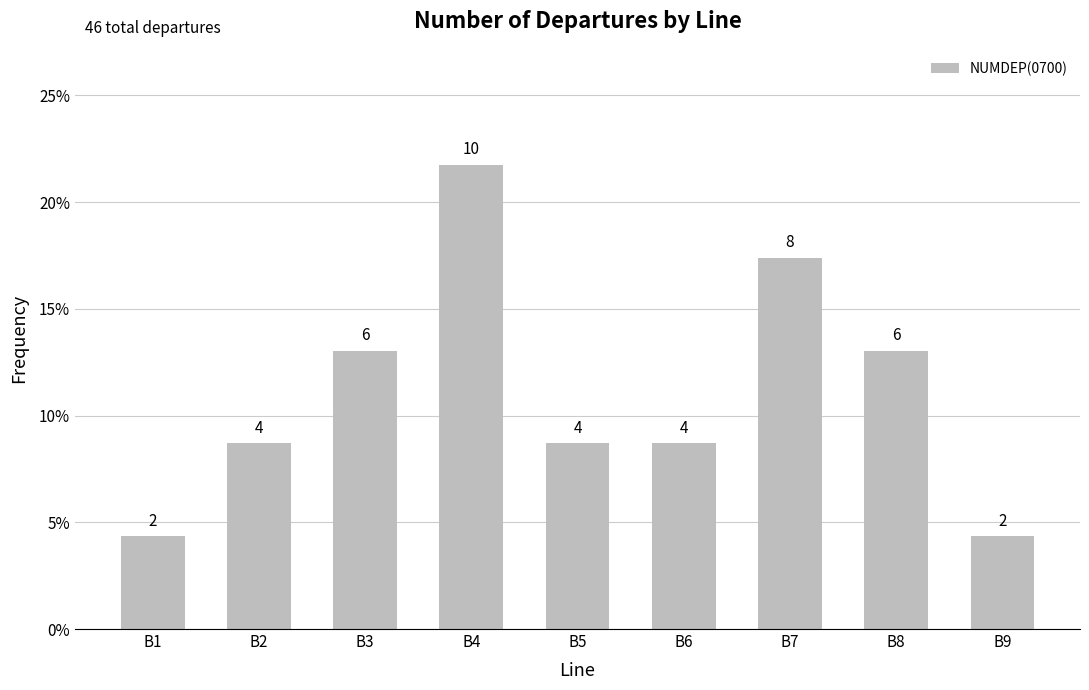

Rank the categories by value from lowest to highest.

B1, B9, B2, B5, B6, B3, B8, B7, B4